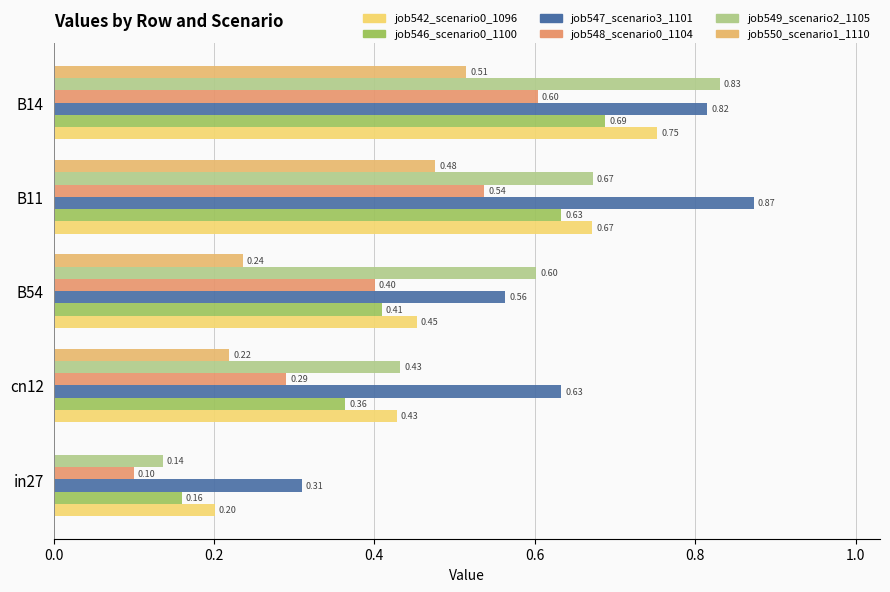

Count the number of categories in the chart.

5